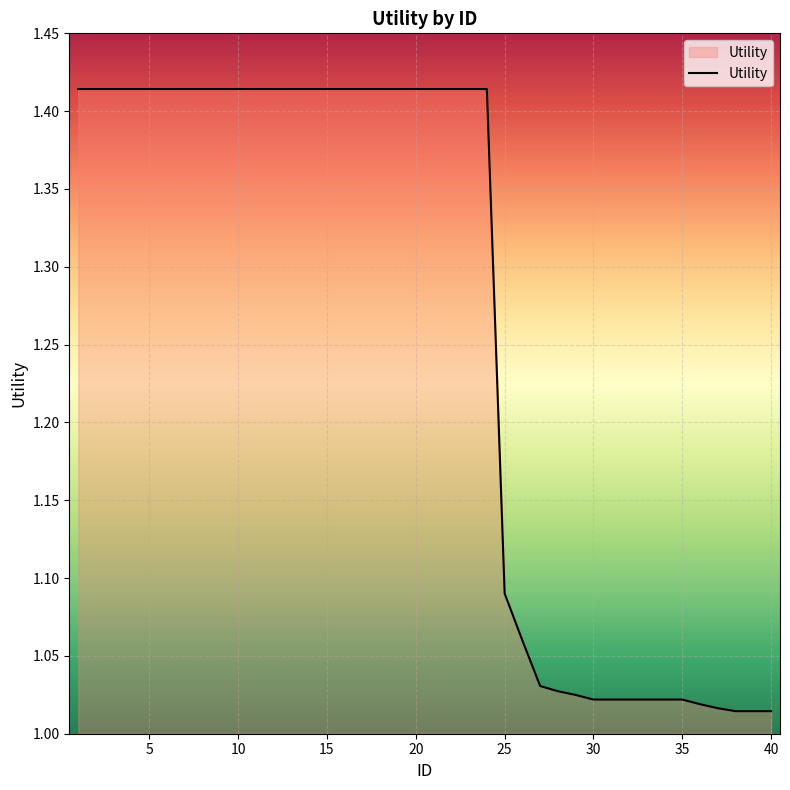

True or false: there are more than 0 points higher than both neighbors.

False